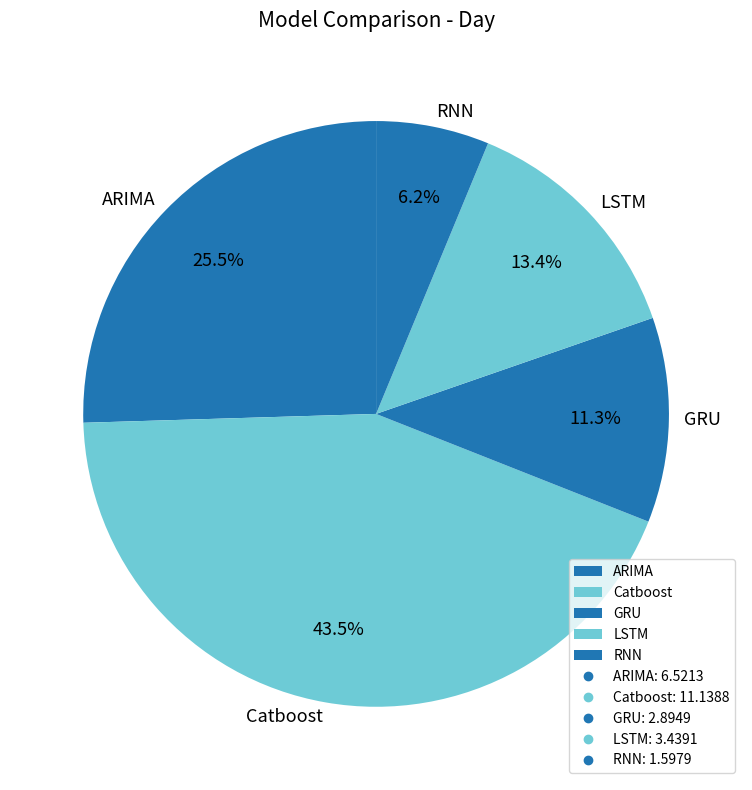

Does RNN represent more than half of the total?

No